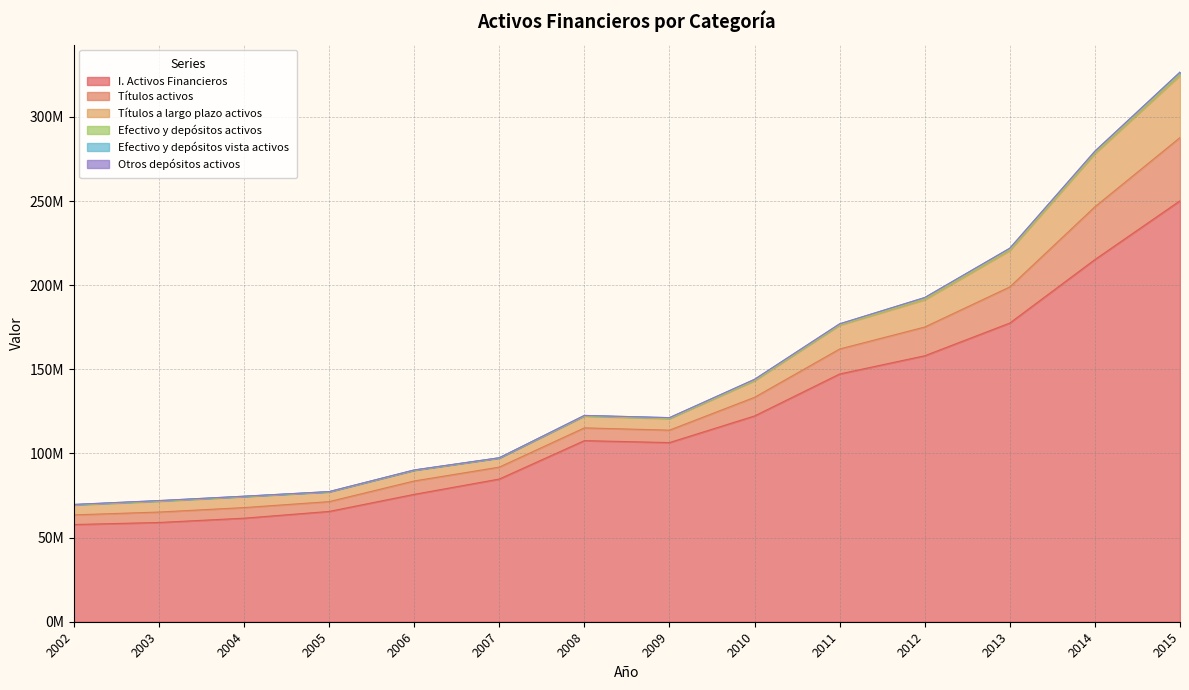

Where is Efectivo y depósitos activos nearest to the value 564298?

2012